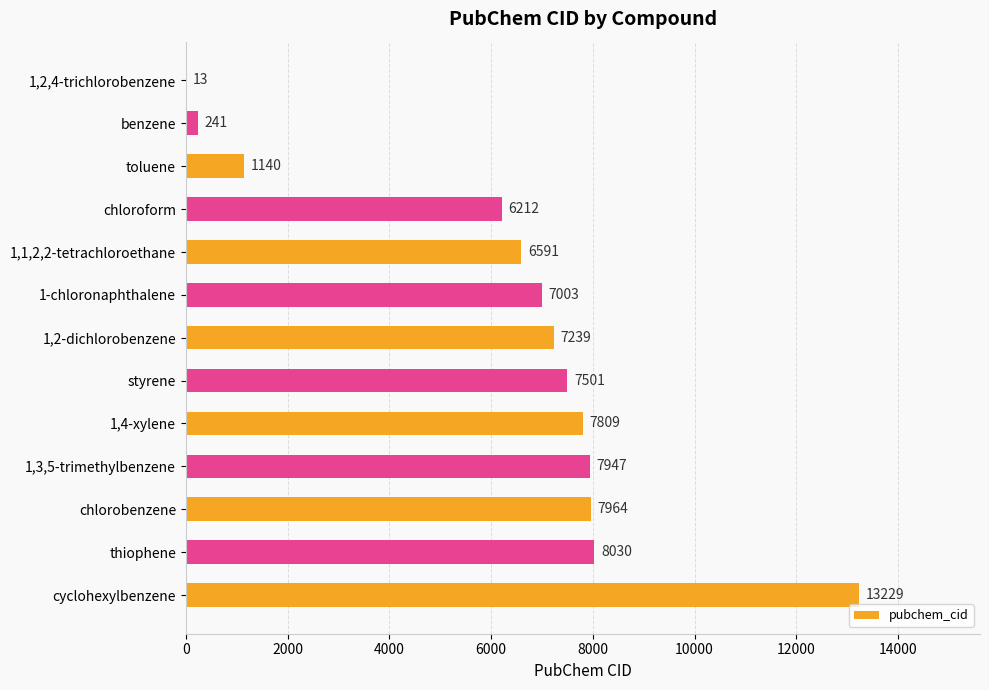

What is the maximum value shown in the chart?

13229